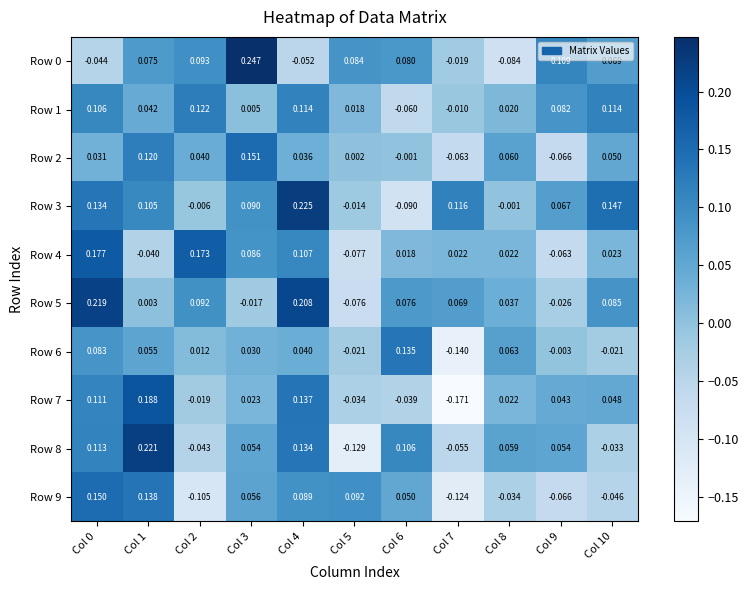

Is the value of Row 6 at Col 2 greater than the value of Row 5 at Col 10?

No